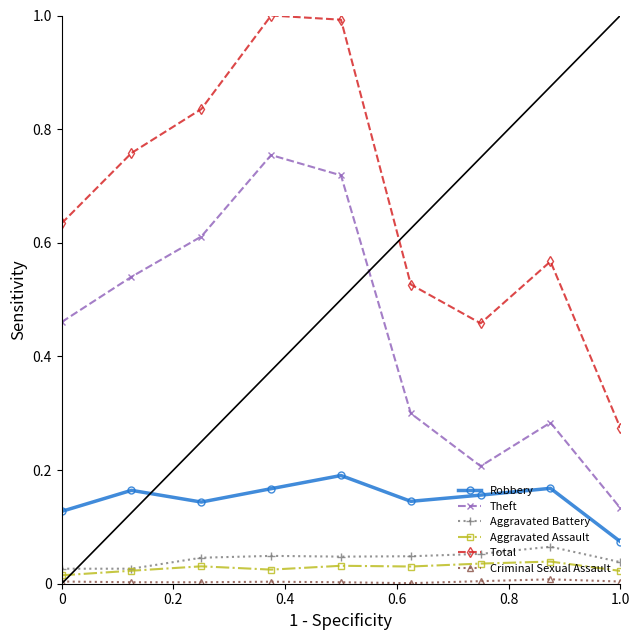

How many series are shown in this chart?

6